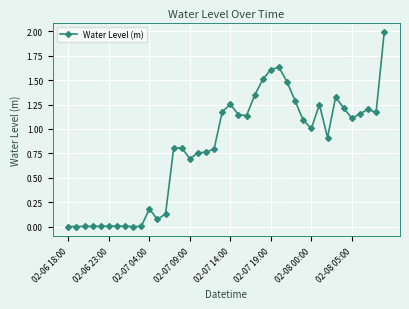

How many lines are shown in the chart?

1